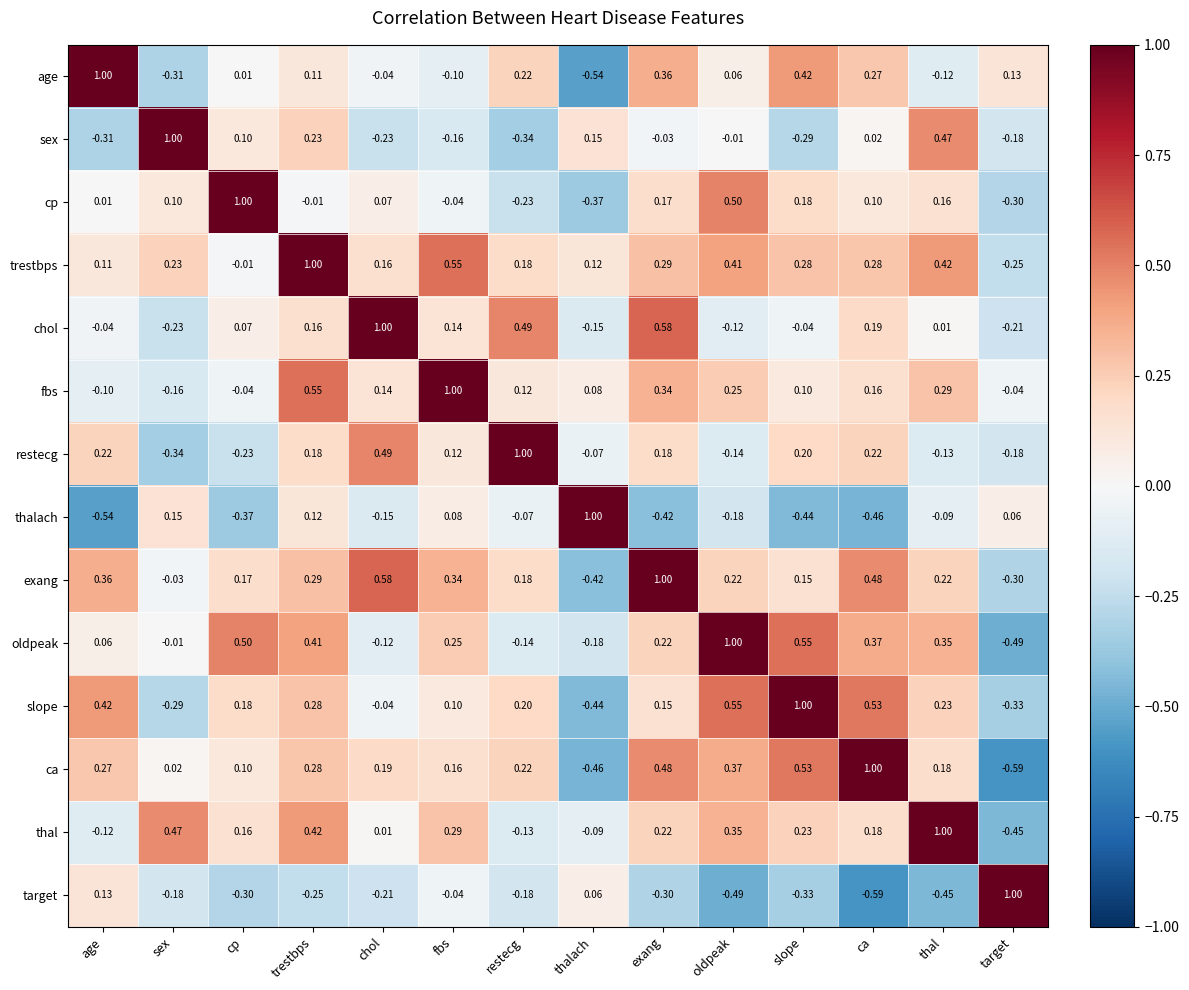

Count the number of categories in the chart.

14